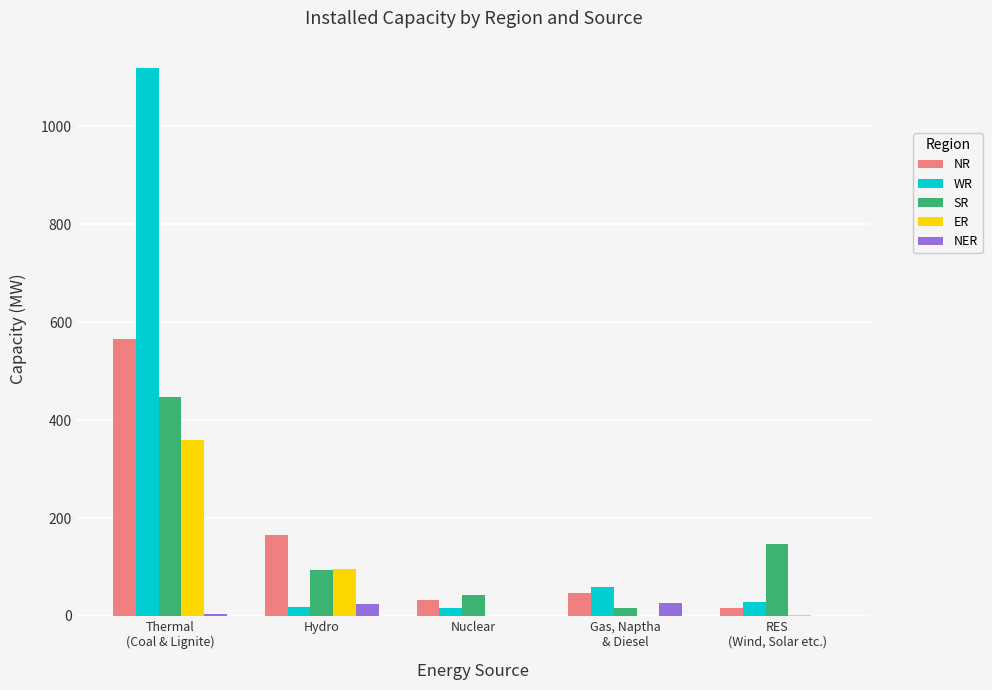

How many data points does each series have?

5